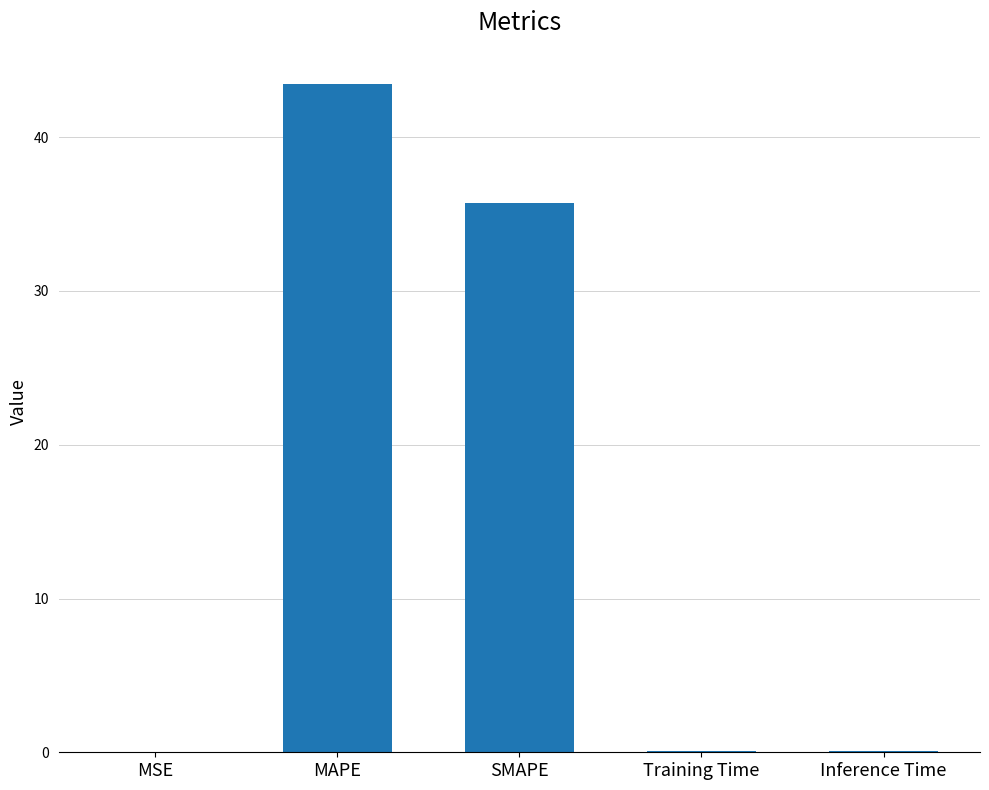

Which has a higher value, MAPE or MSE?

MAPE